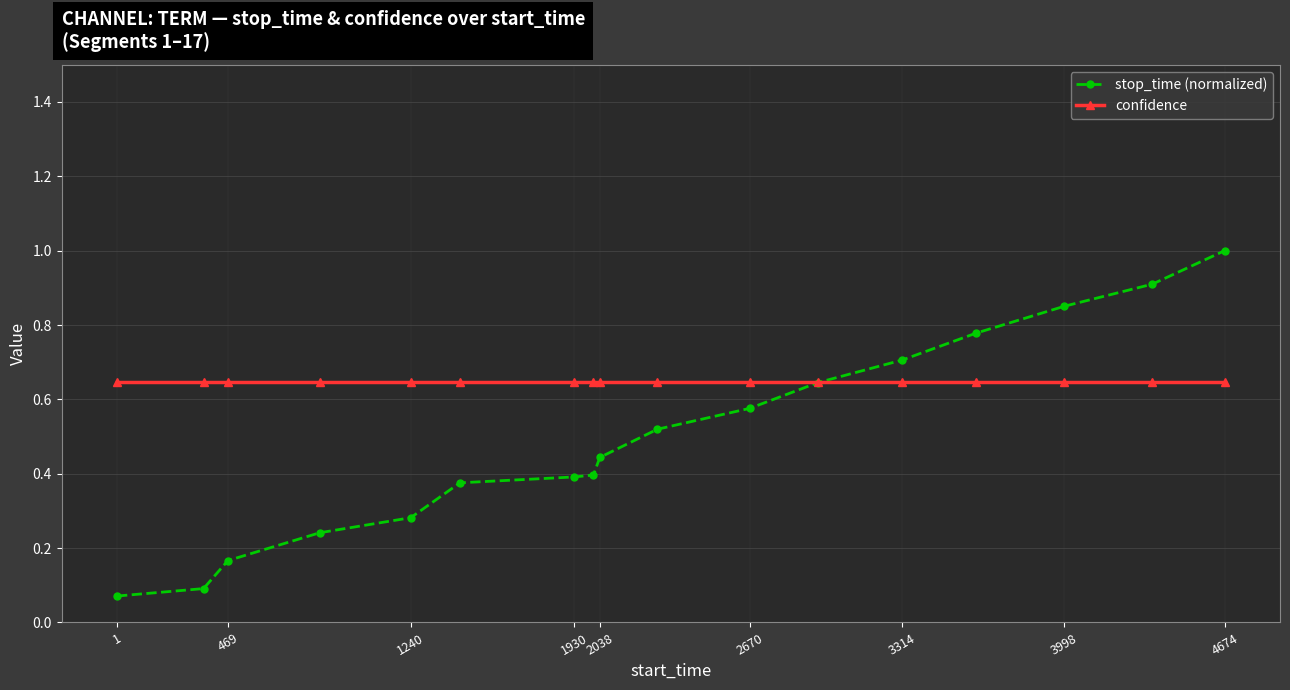

At how many categories does at least one series exceed 0?

17